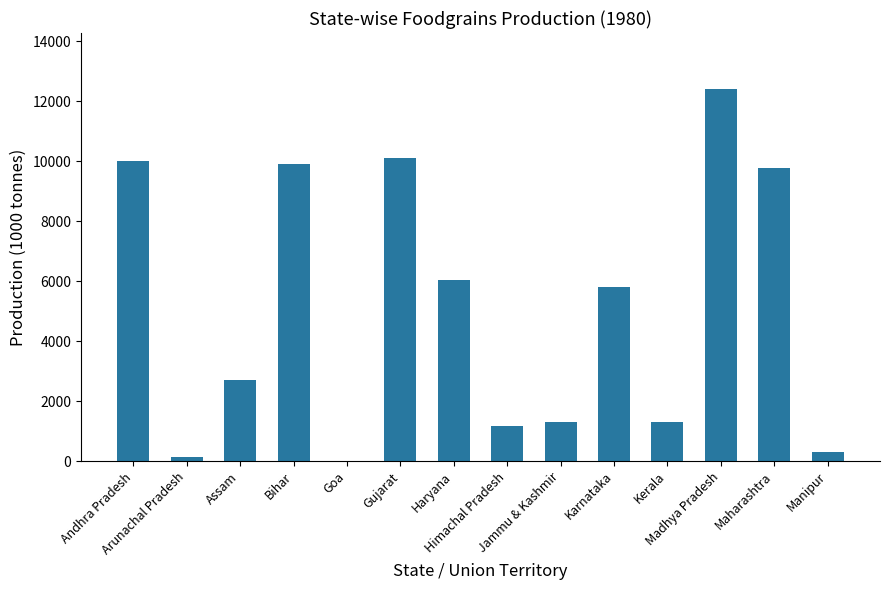

The value at Maharashtra is 16265.4. True or false?

False